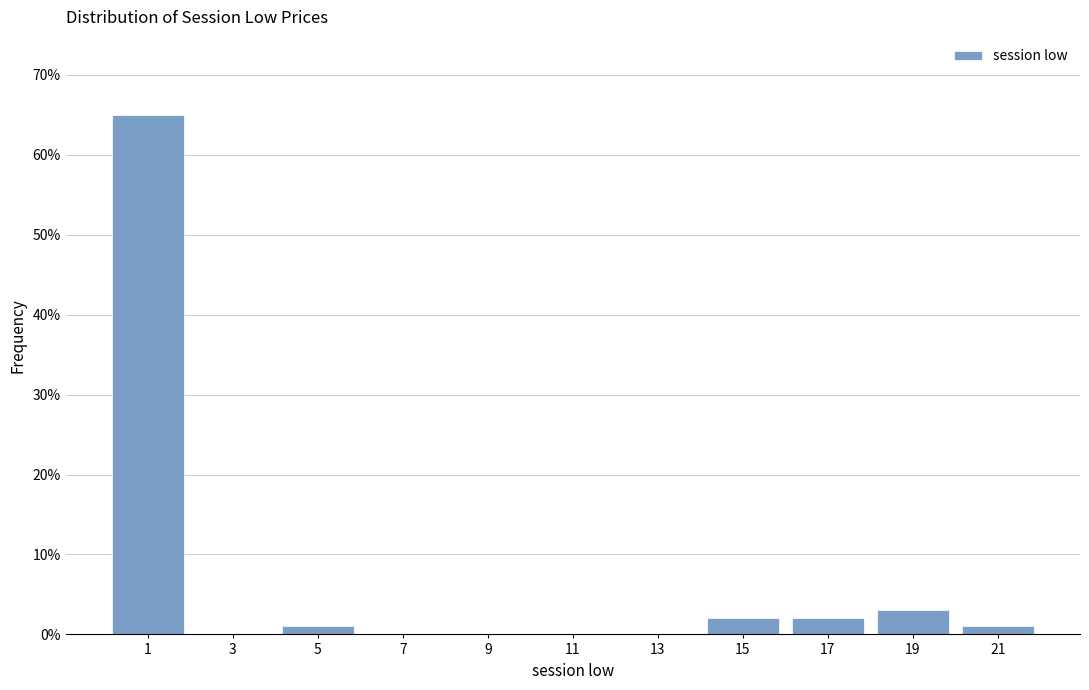

Reading left to right, list every bar in this chart as the range it spans on the x-axis followed by its height. The values are not printed on the chart, so give them approximately, as read against the axis.

0 to 2: 65
2 to 4: 0
4 to 6: 1
6 to 8: 0
8 to 10: 0
10 to 12: 0
12 to 14: 0
14 to 16: 2
16 to 18: 2
18 to 20: 3
20 to 22: 1